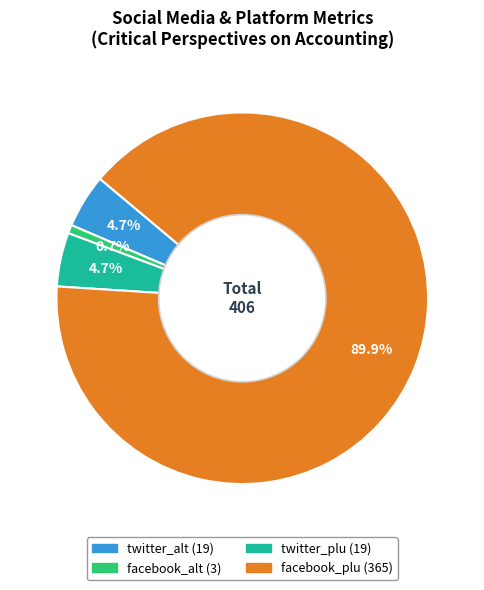

Is there any slice that represents more than half of the pie?

Yes